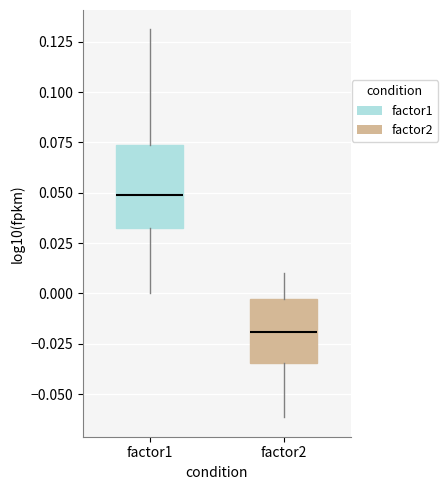

Reading left to right, read every box against the y-axis: the position of its median line, the range the box covers, and the ends of its whiskers. The values are not printed on the chart, so give them approximately, as read against the axis.

factor1: median 0.050, box 0.035 to 0.075, whiskers 0.000 to 0.130
factor2: median -0.020, box -0.035 to -0.005, whiskers -0.060 to 0.010